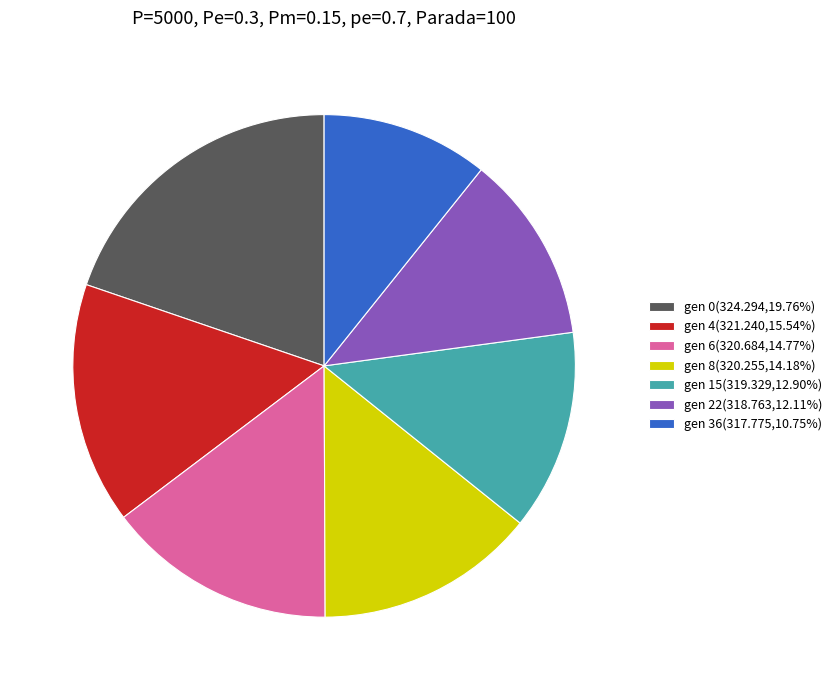

Rank the categories by value from lowest to highest.

gen 36, gen 22, gen 15, gen 8, gen 6, gen 4, gen 0